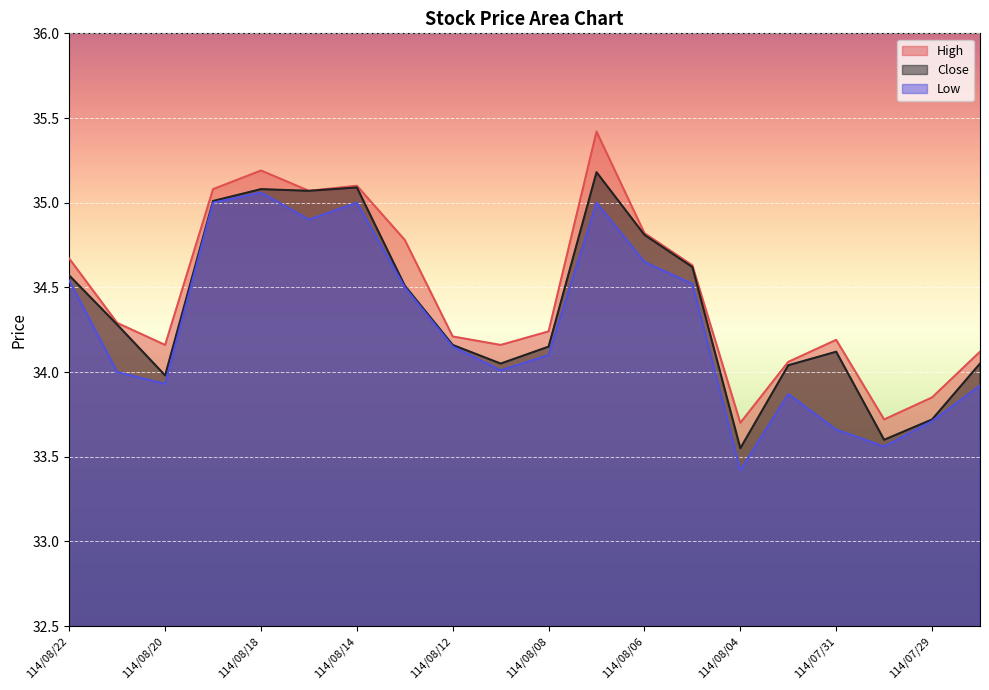

True or false: Close has a value of 54.7 at 114/08/19.

False